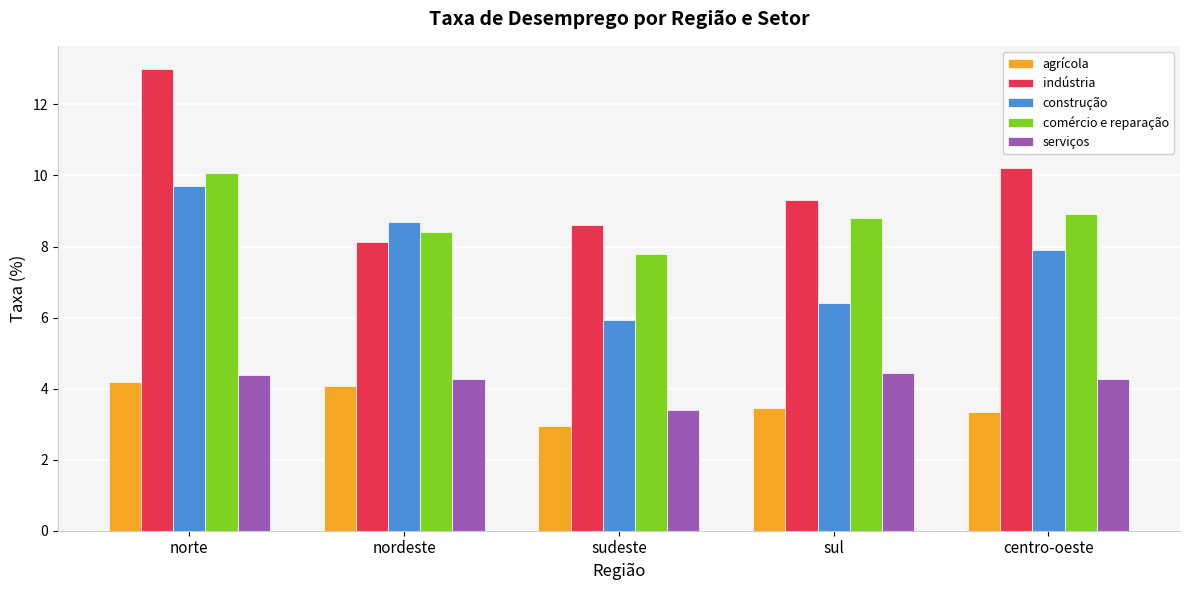

Reading left to right, extract all data points from this chart.

agrícola: 4.2	4.1	2.9	3.5	3.4
indústria: 13.0	8.1	8.6	9.3	10.2
construção: 9.7	8.7	5.9	6.4	7.9
comércio e reparação: 10.1	8.4	7.8	8.8	8.9
serviços: 4.4	4.3	3.4	4.4	4.3